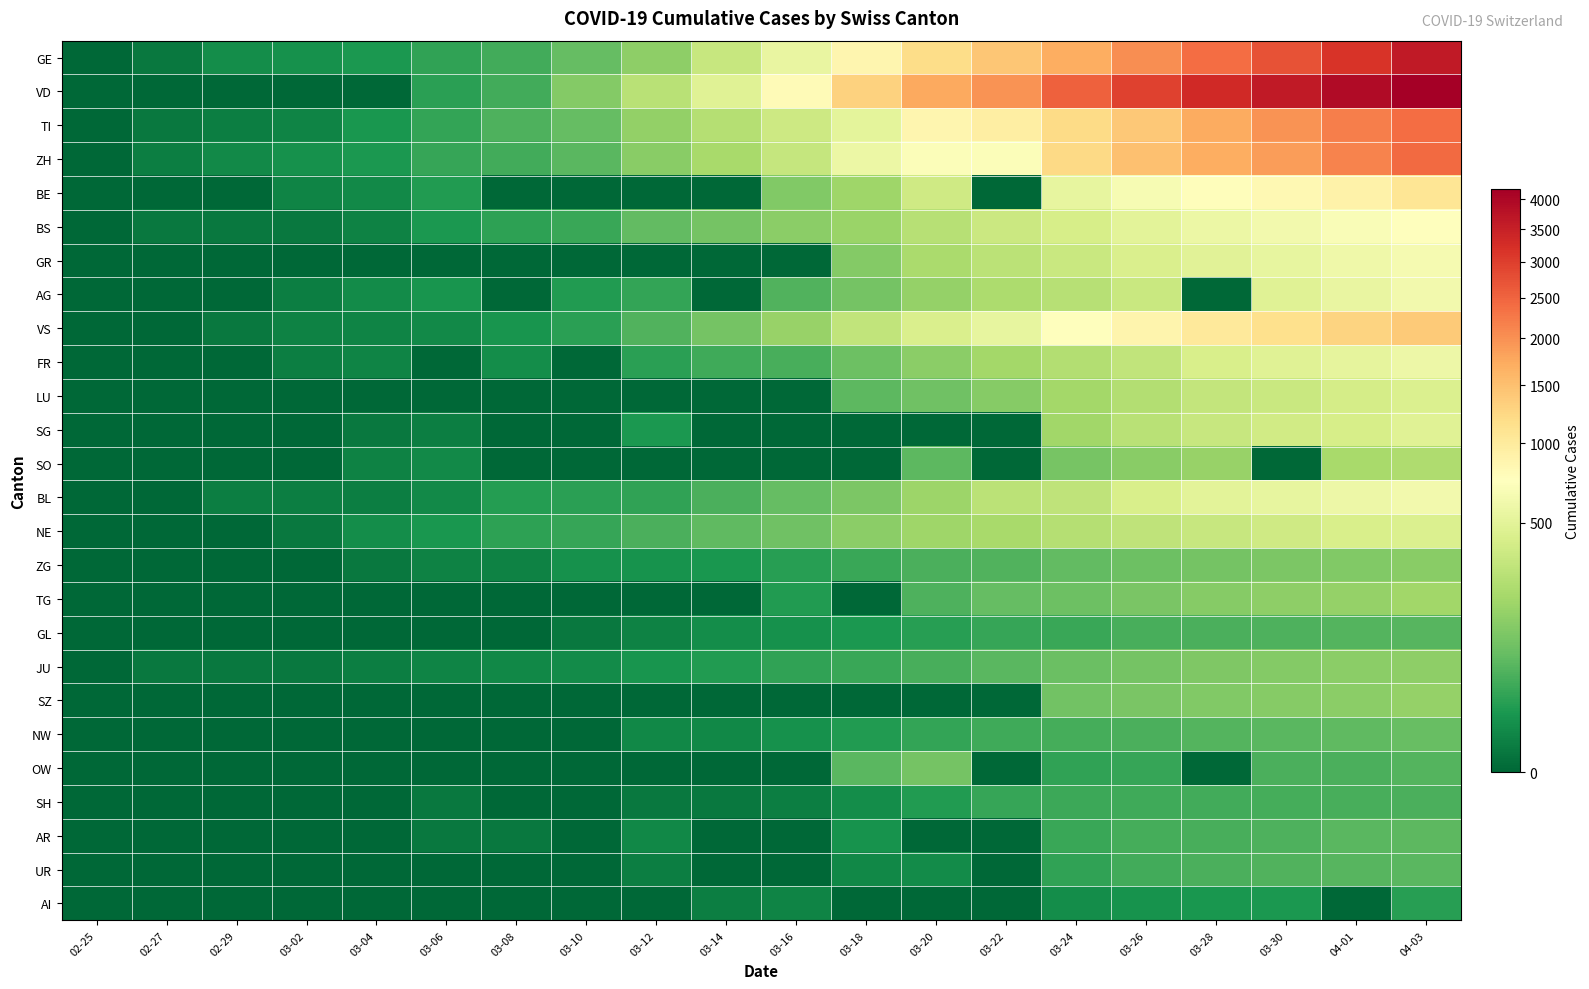

Count the number of data series in this chart.

26